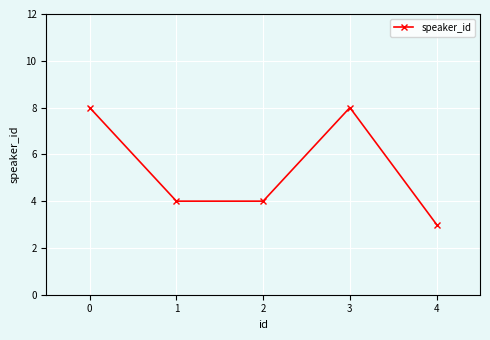

Reading left to right, transcribe all the data shown in this chart.

8	4	4	8	3